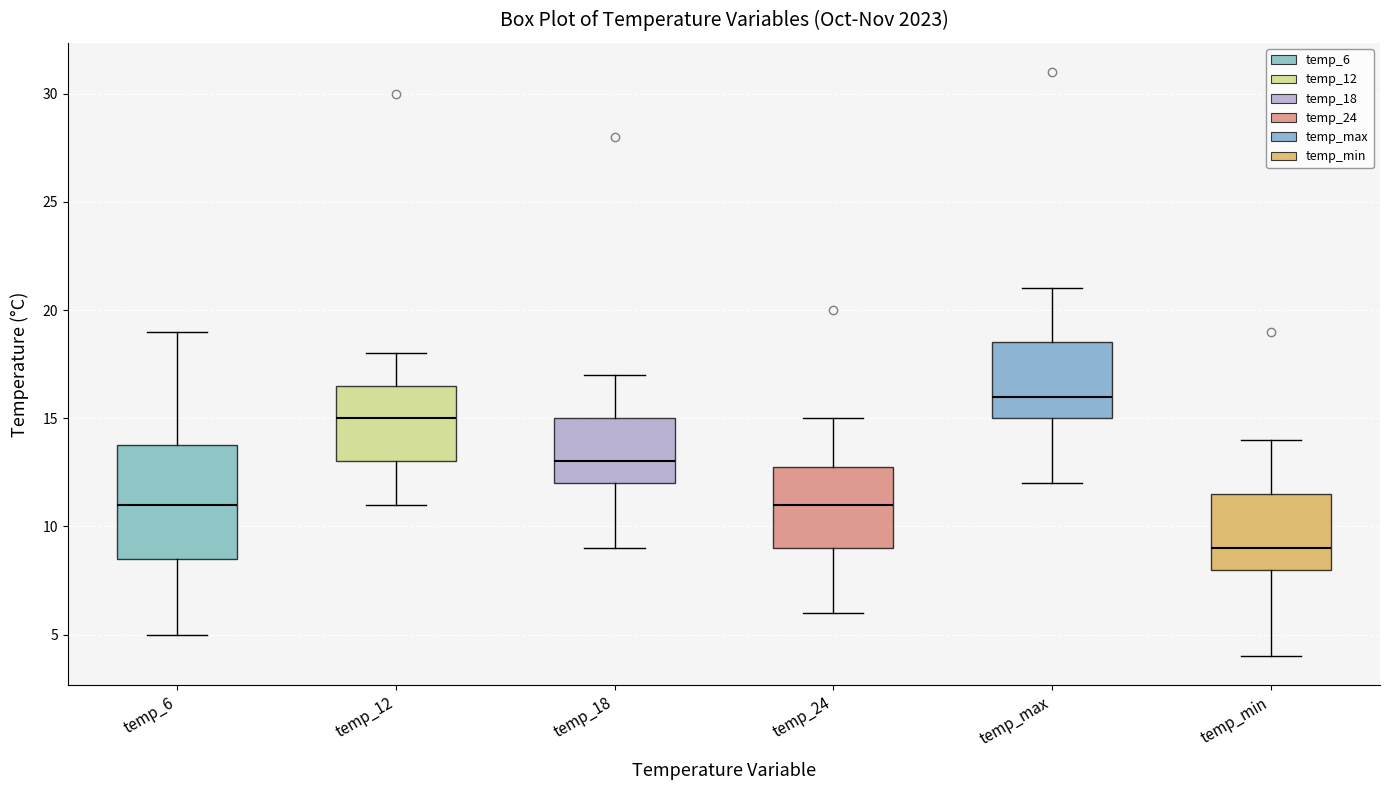

Reading left to right, read every box against the y-axis: the position of its median line, the range the box covers, and the ends of its whiskers. The values are not printed on the chart, so give them approximately, as read against the axis.

temp_6: median 11.0, box 8.5 to 14.0, whiskers 5.0 to 19.0
temp_12: median 15.0, box 13.0 to 16.5, whiskers 11.0 to 18.0
temp_18: median 13.0, box 12.0 to 15.0, whiskers 9.0 to 17.0
temp_24: median 11.0, box 9.0 to 13.0, whiskers 6.0 to 15.0
temp_max: median 16.0, box 15.0 to 18.5, whiskers 12.0 to 21.0
temp_min: median 9.0, box 8.0 to 11.5, whiskers 4.0 to 14.0